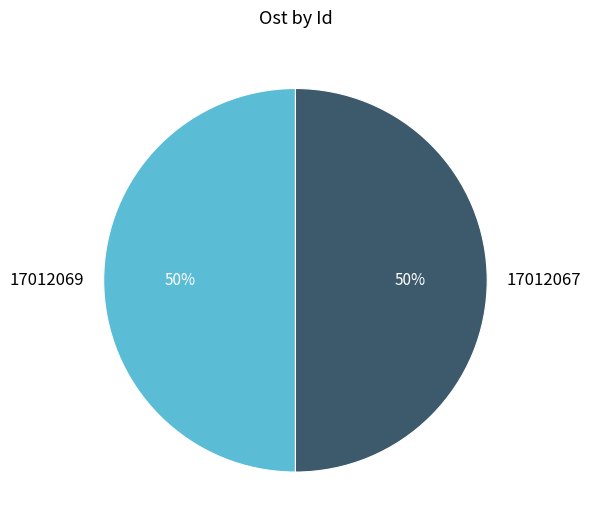

To the nearest percent, what percentage of the pie is 17012069?

50%